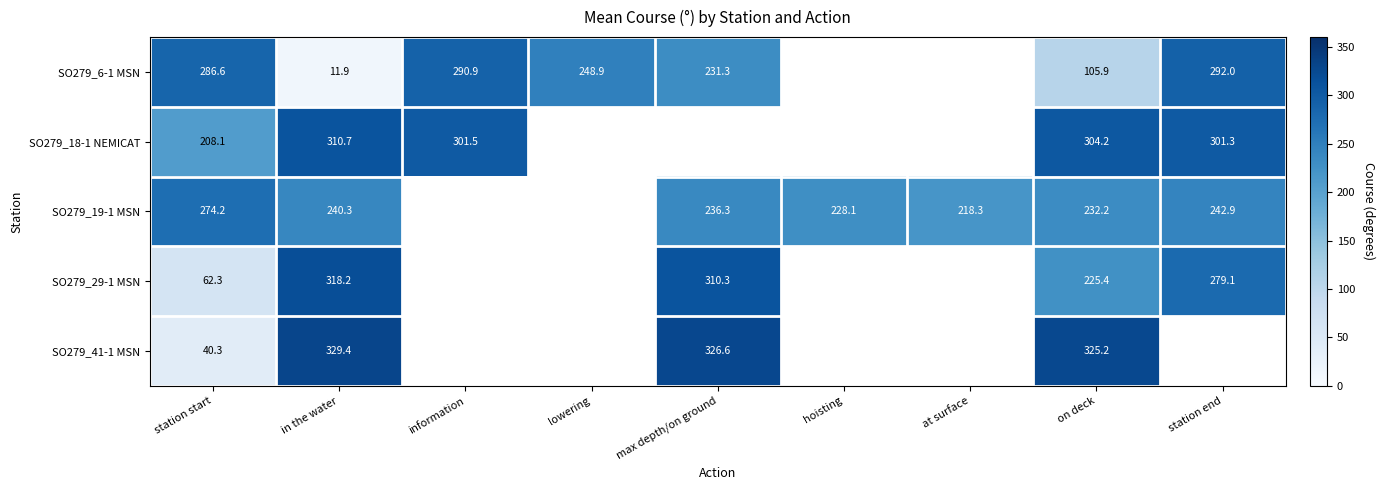

Is the value of SO279_19-1 MSN at max depth/on ground greater than the value of SO279_41-1 MSN at on deck?

No